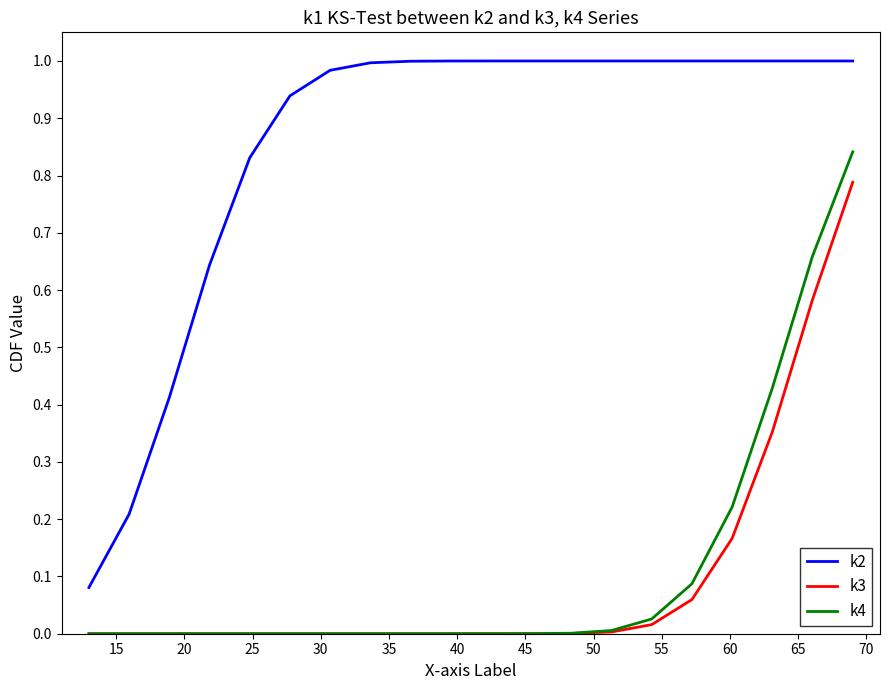

True or false: k4 and k2 cross at least once.

False